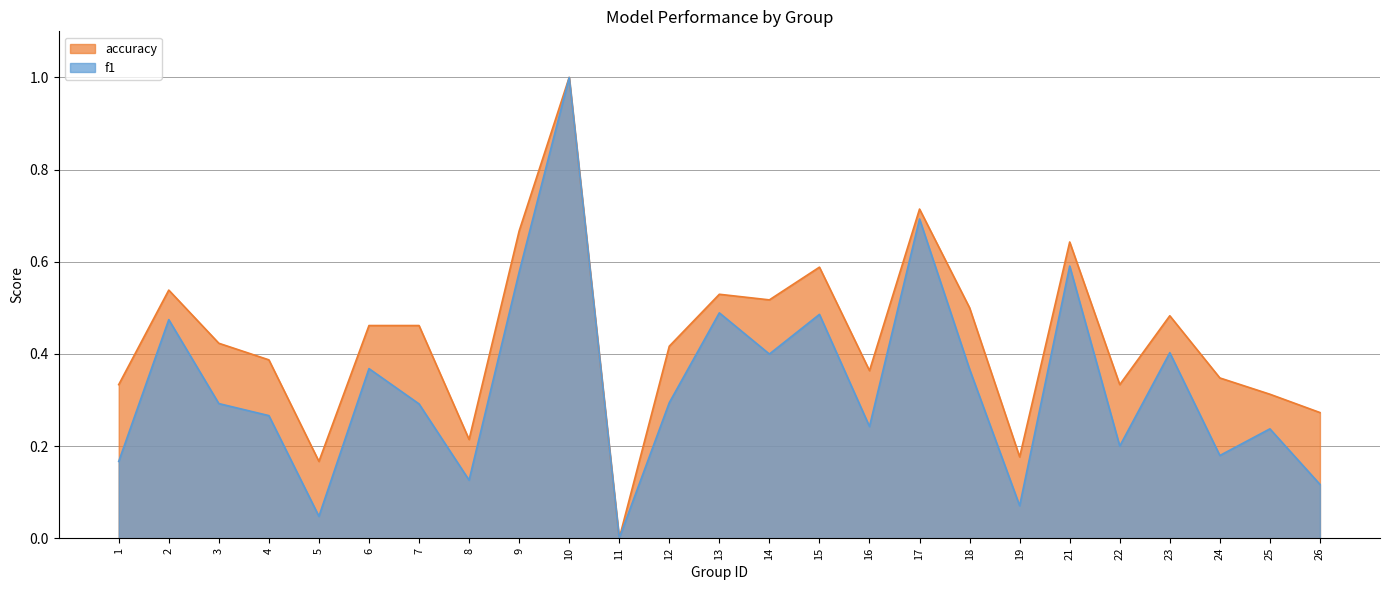

Does the chart have visible grid lines?

Yes